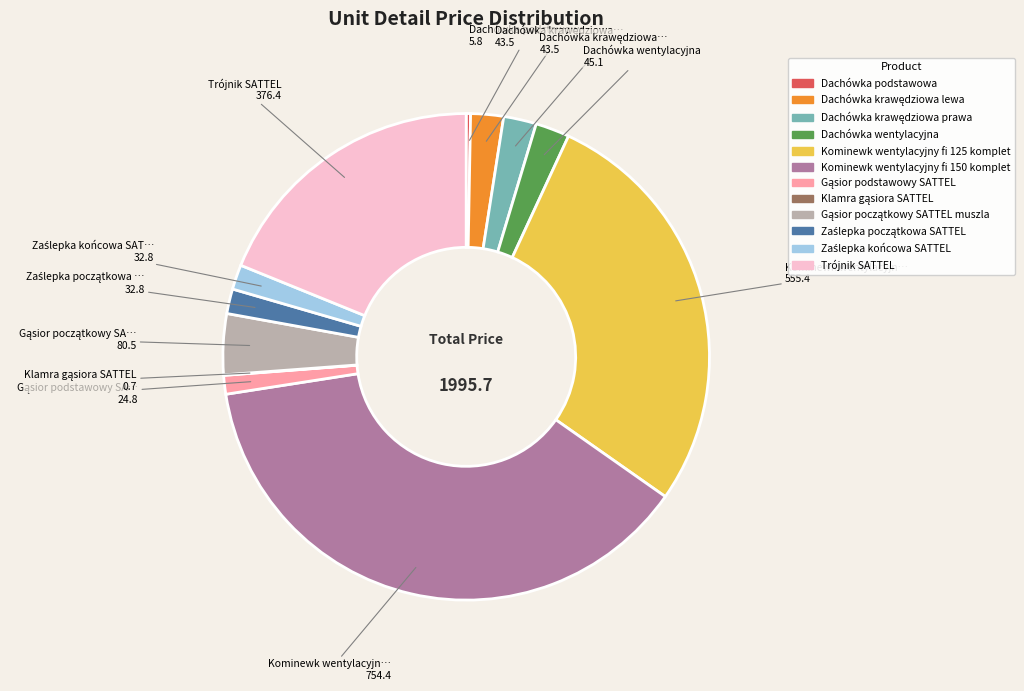

Which category has the biggest portion of the pie?

Kominewk wentylacyjny fi 150 komplet